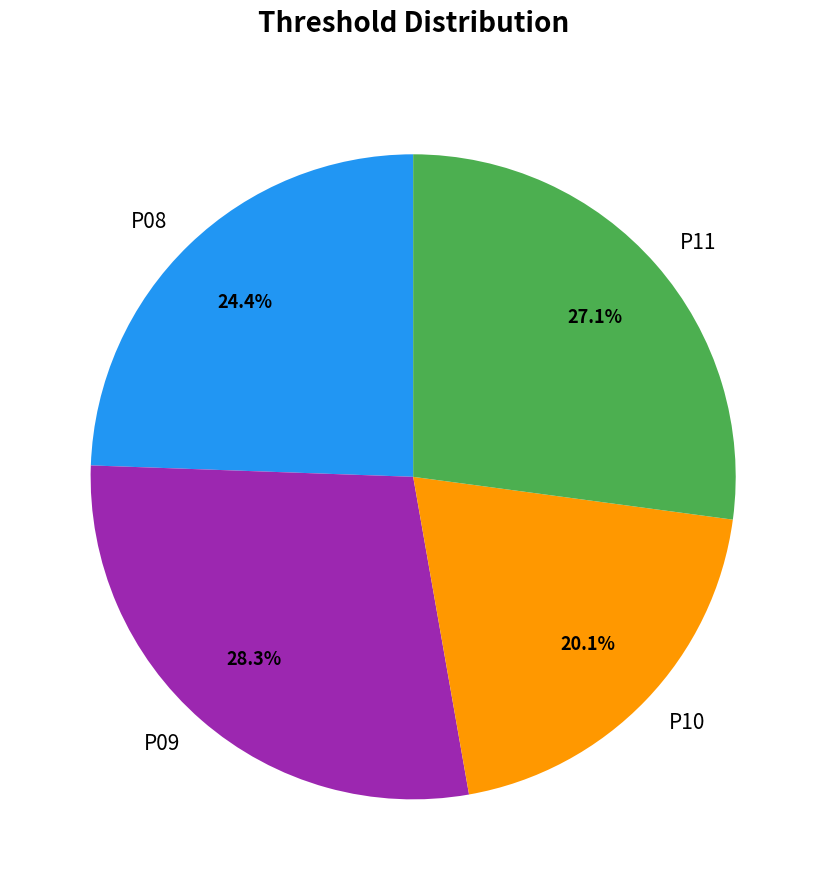

To the nearest percent, what is the combined percentage of P09 and P08?

53%